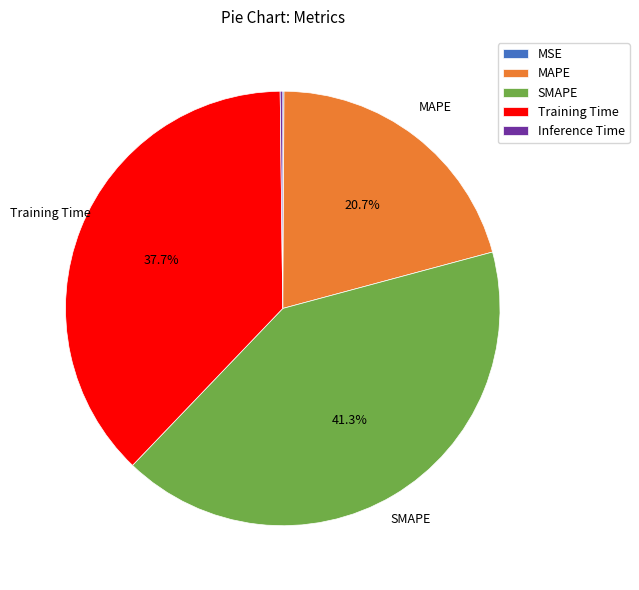

The Training Time slice represents 38% of the pie. True or false?

True